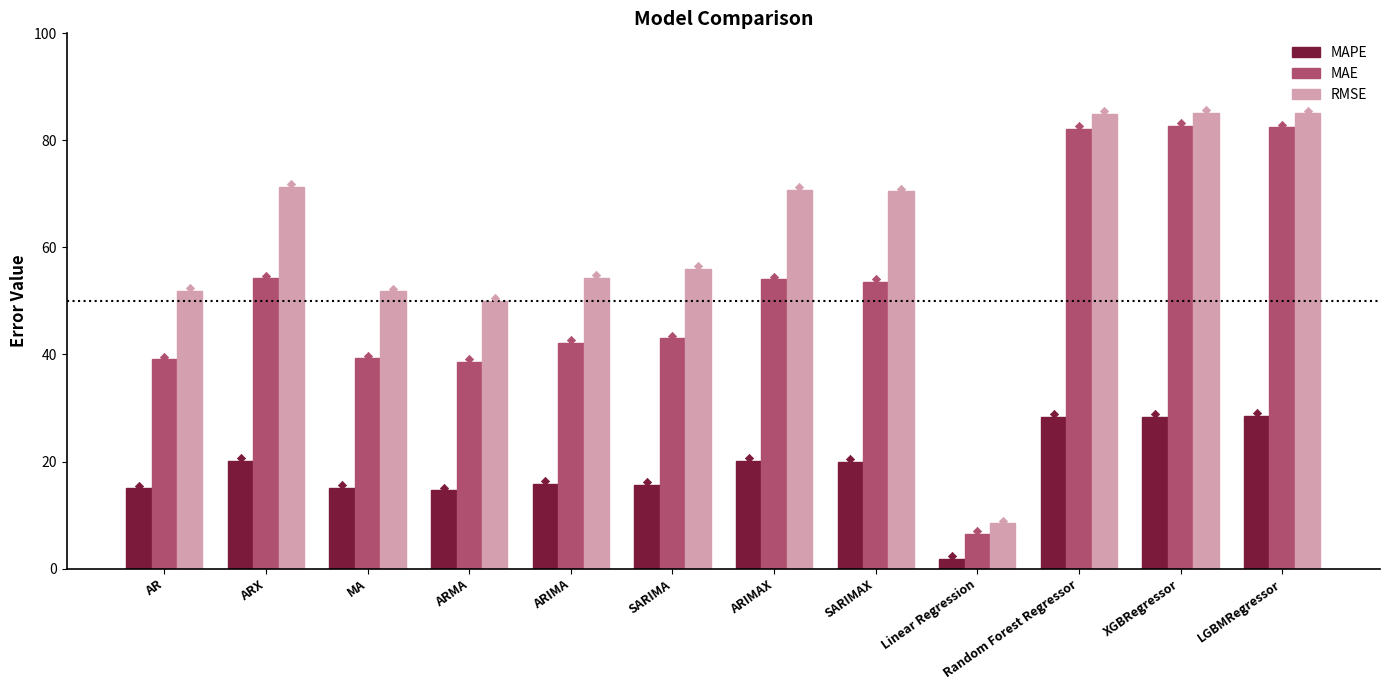

What is the total value across all series at SARIMA?

114.8